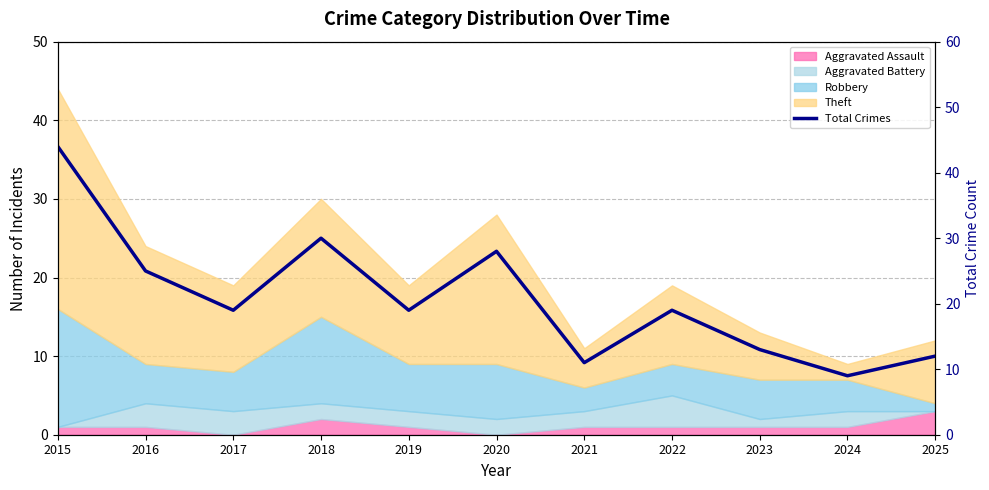

List the labels in order of value, smallest first.

2024, 2021, 2025, 2023, 2017, 2019, 2022, 2016, 2020, 2018, 2015